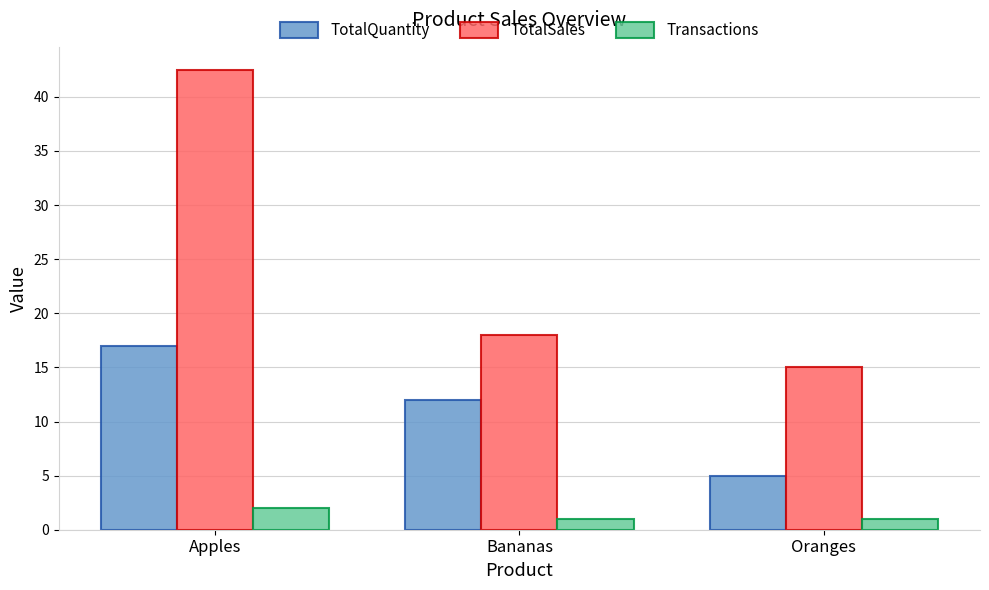

What is the greatest value displayed?

42.5